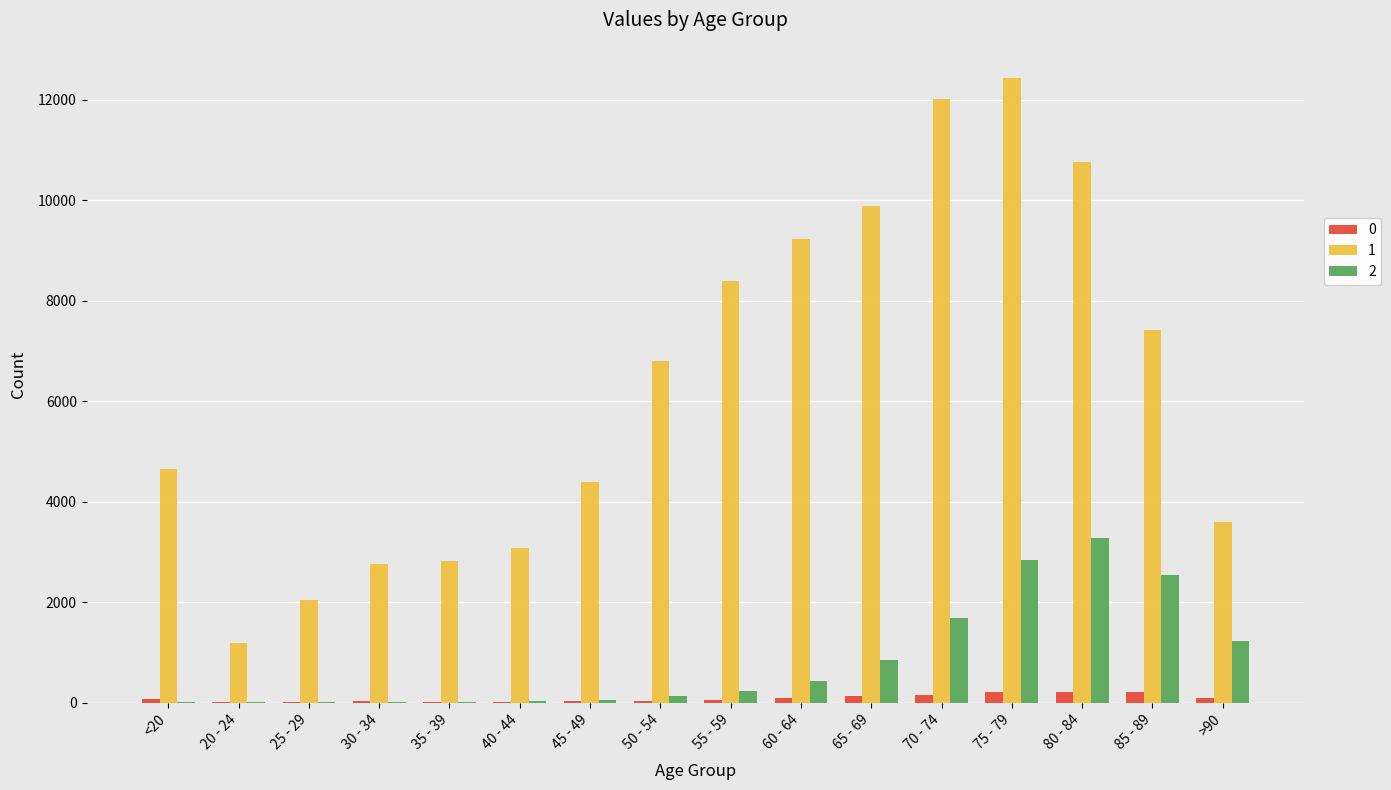

How many data points does each series have?

16